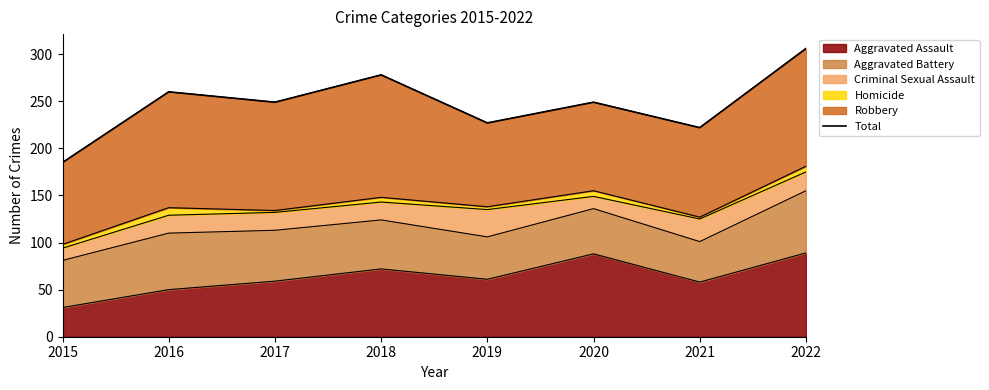

How many points are lower than both their immediate neighbors (excluding endpoints)?

3